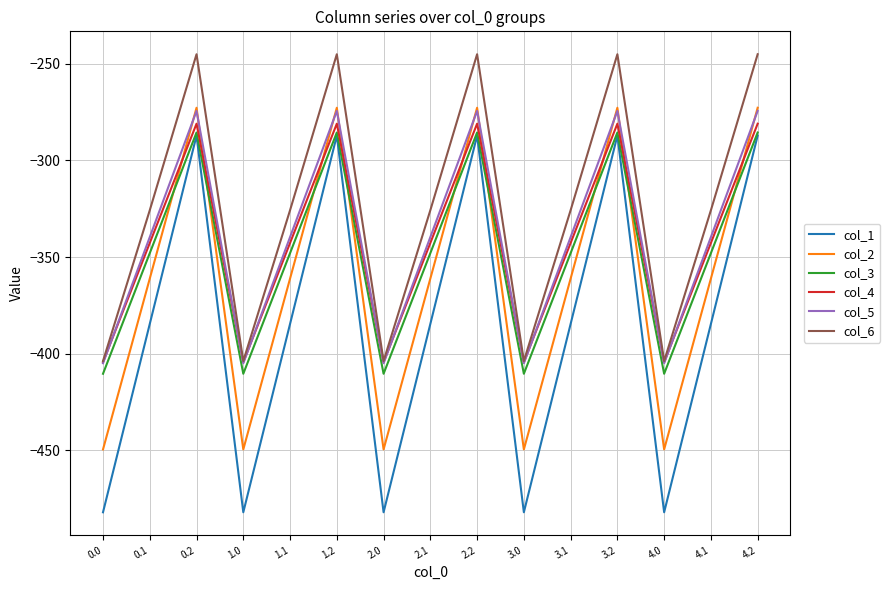

Does the chart display data point markers on the line(s)?

No